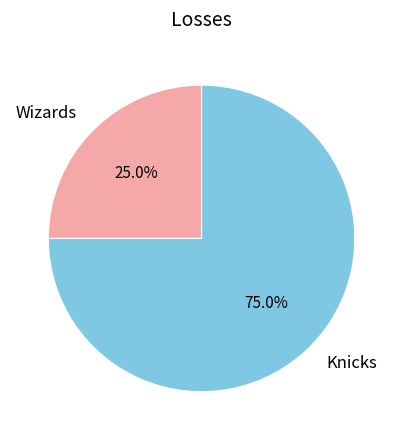

The Wizards slice represents 25% of the pie. True or false?

True